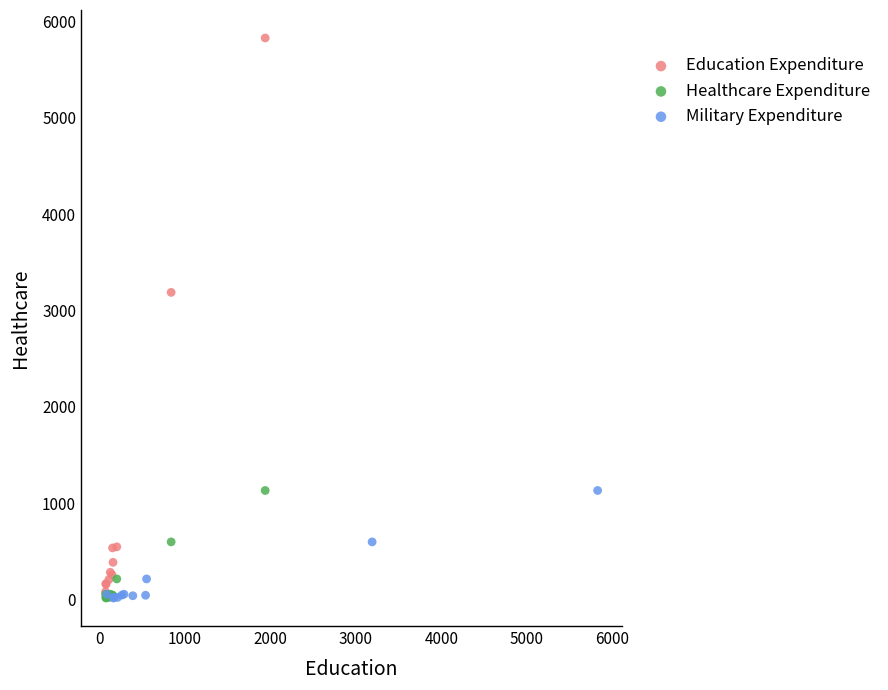

What are all the series names shown in the legend?

Education Expenditure, Healthcare Expenditure, Military Expenditure